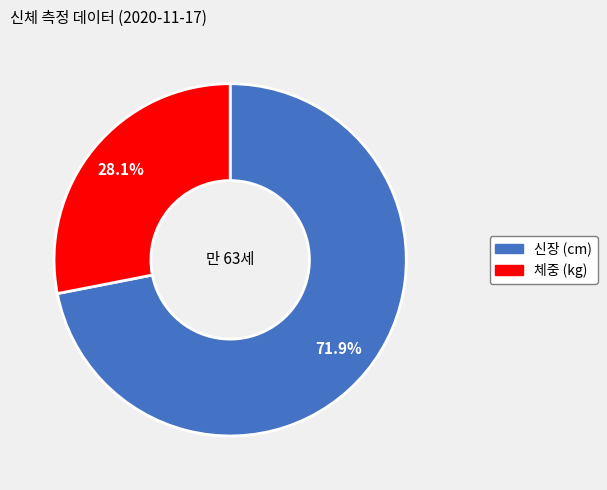

To the nearest percent, what percentage of the pie is 체중 (kg)?

28%